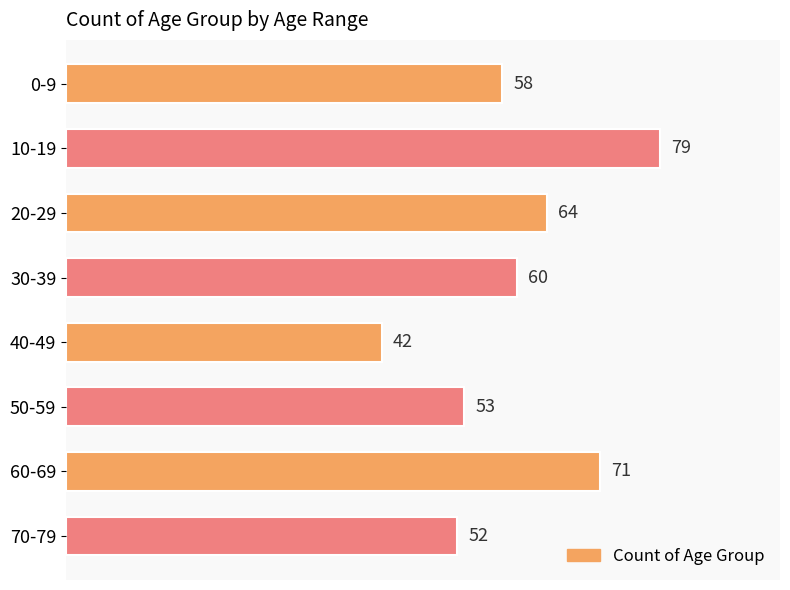

What is the value of the 5th bar from the top?

42